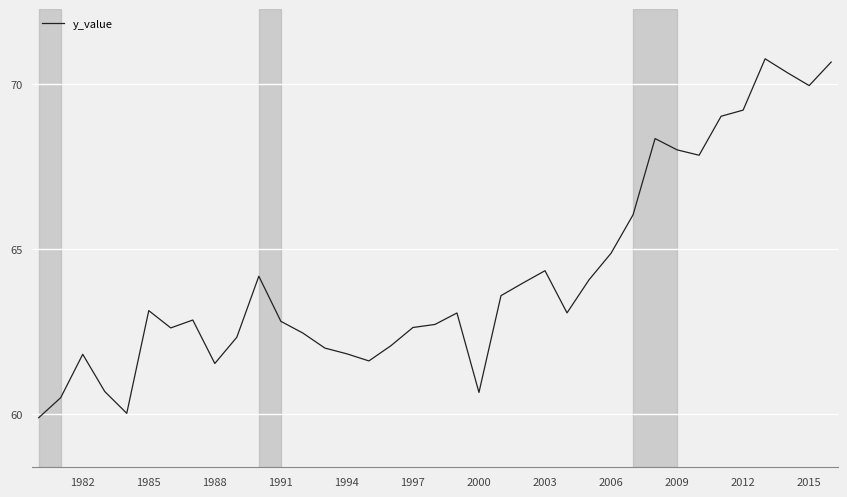

Does the chart have visible grid lines?

Yes